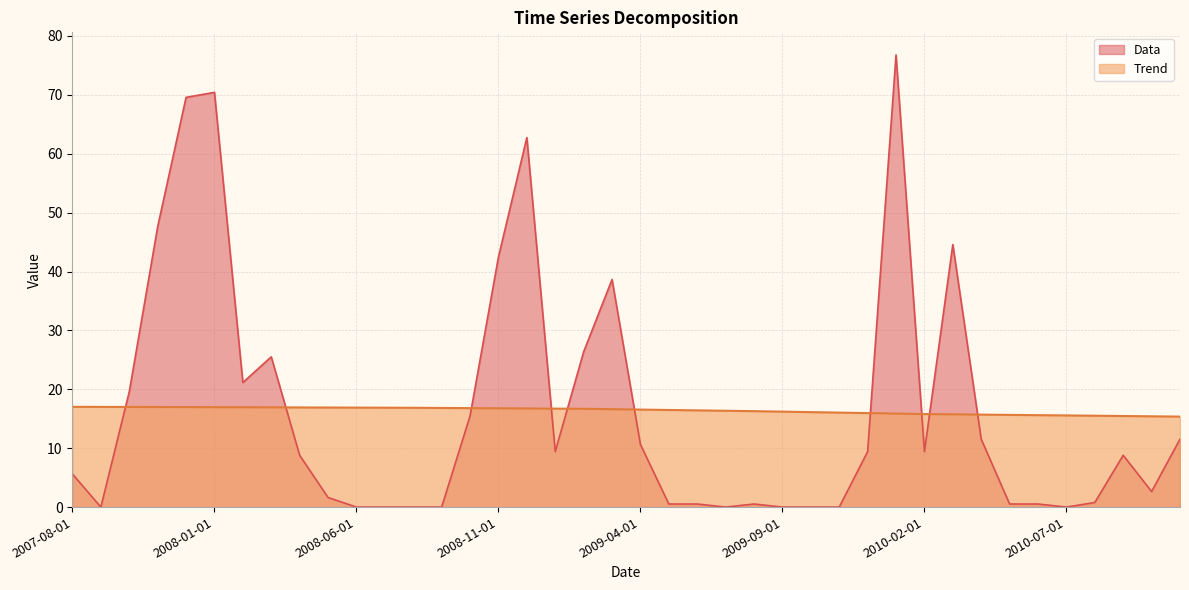

Read the Data value at 2010-08-01.

0.8